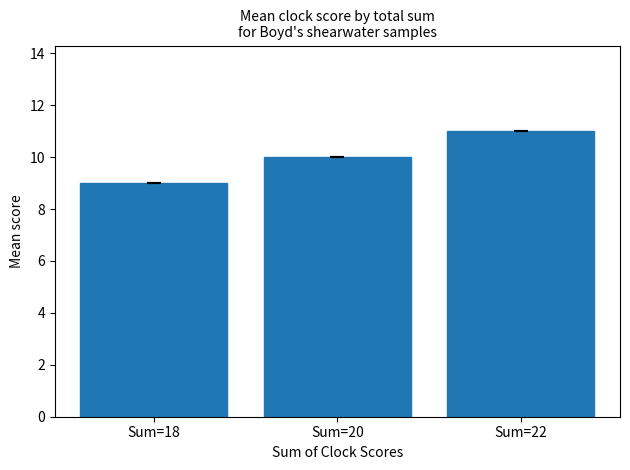

Count the values in the range 9 to 11.

3